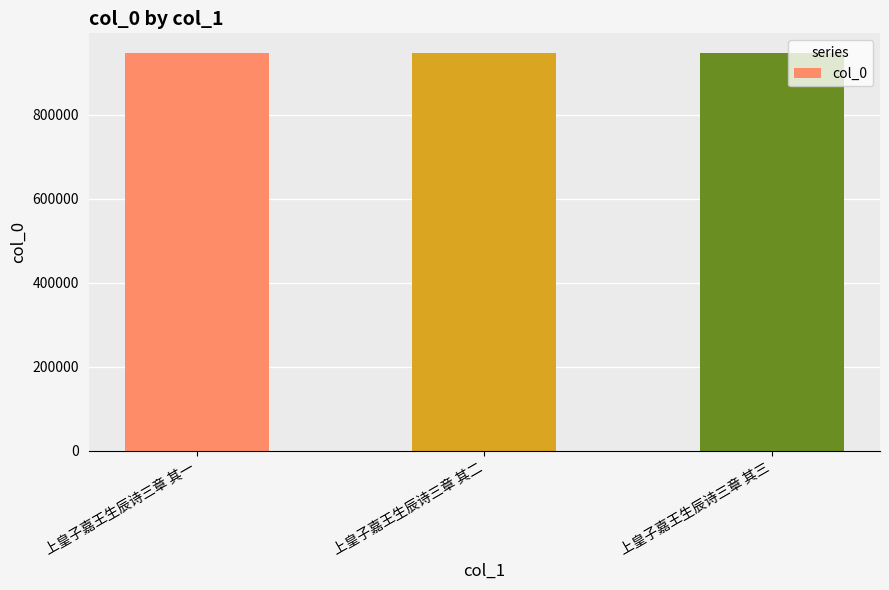

What is the change in value from 上皇子嘉王生辰诗三章 其一 to 上皇子嘉王生辰诗三章 其二?

-1